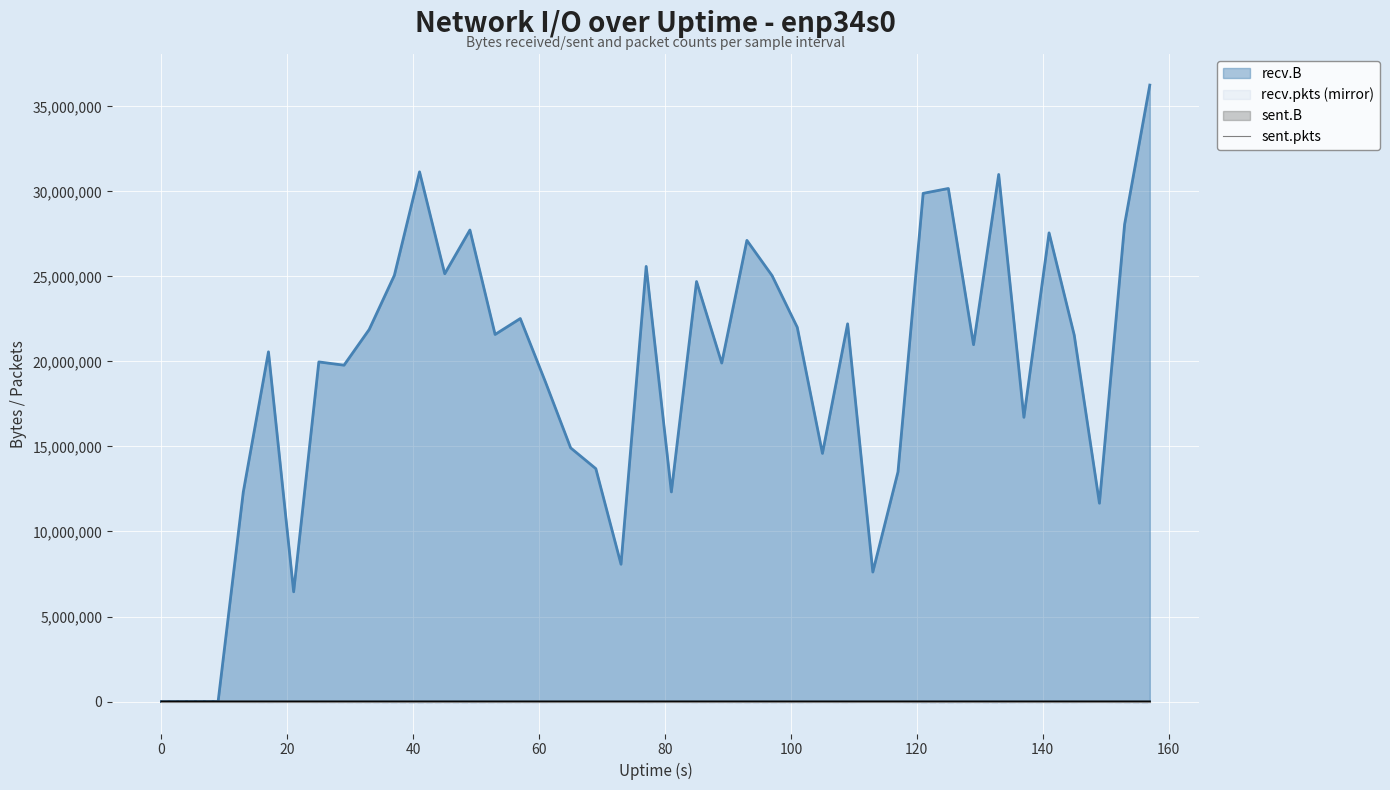

Which series has the largest total across all categories?

recv.B